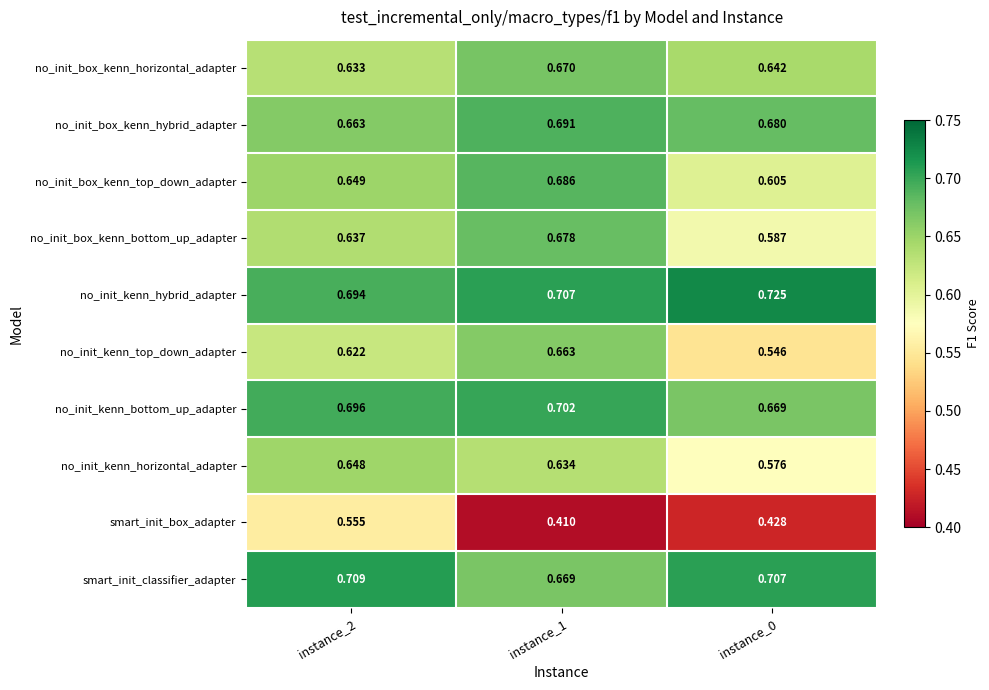

Rank the series at instance_0 from lowest to highest value.

smart_init_box_adapter, no_init_kenn_top_down_adapter, no_init_kenn_horizontal_adapter, no_init_box_kenn_bottom_up_adapter, no_init_box_kenn_top_down_adapter, no_init_box_kenn_horizontal_adapter, no_init_kenn_bottom_up_adapter, no_init_box_kenn_hybrid_adapter, smart_init_classifier_adapter, no_init_kenn_hybrid_adapter